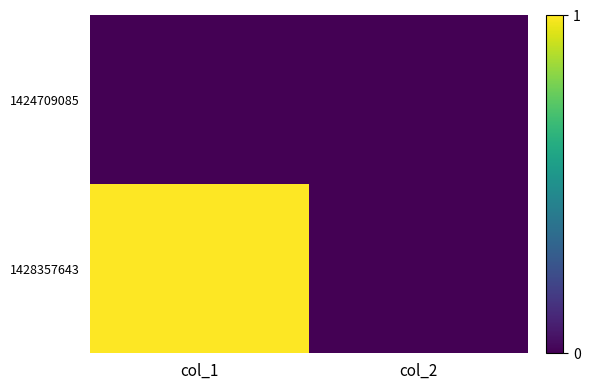

Reading right to left, extract all data points from this chart.

1424709085: col_2=0	col_1=0
1428357643: col_2=0	col_1=1